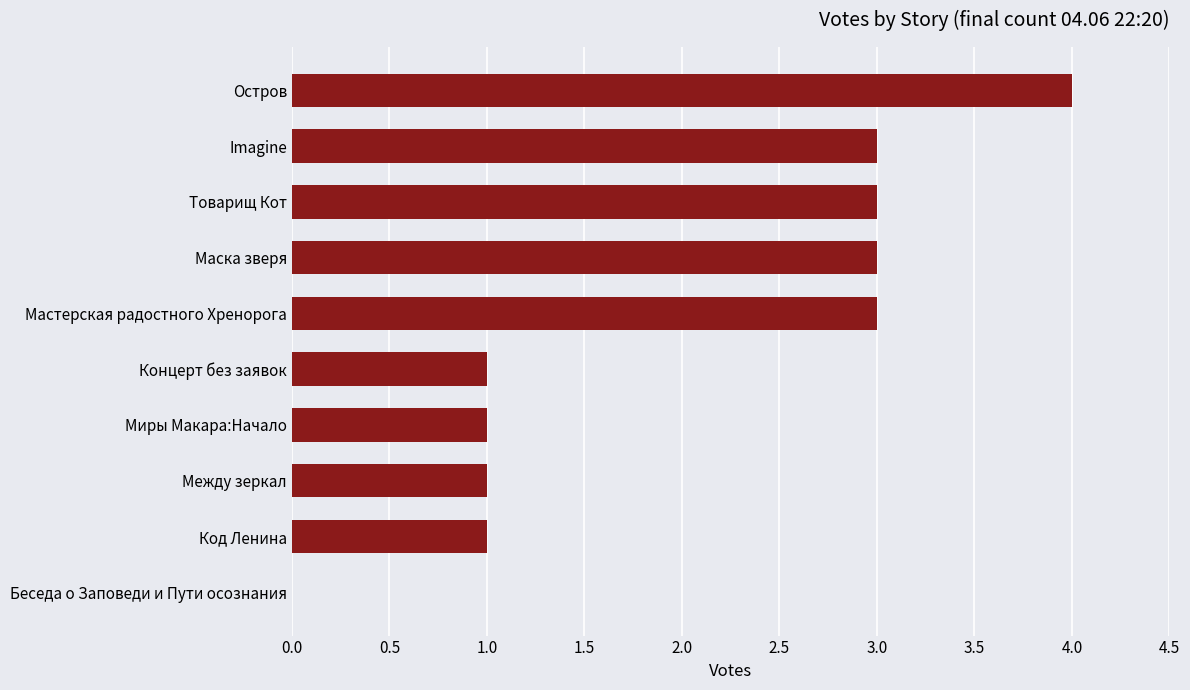

What is the change in value from Imagine to Остров?

+1